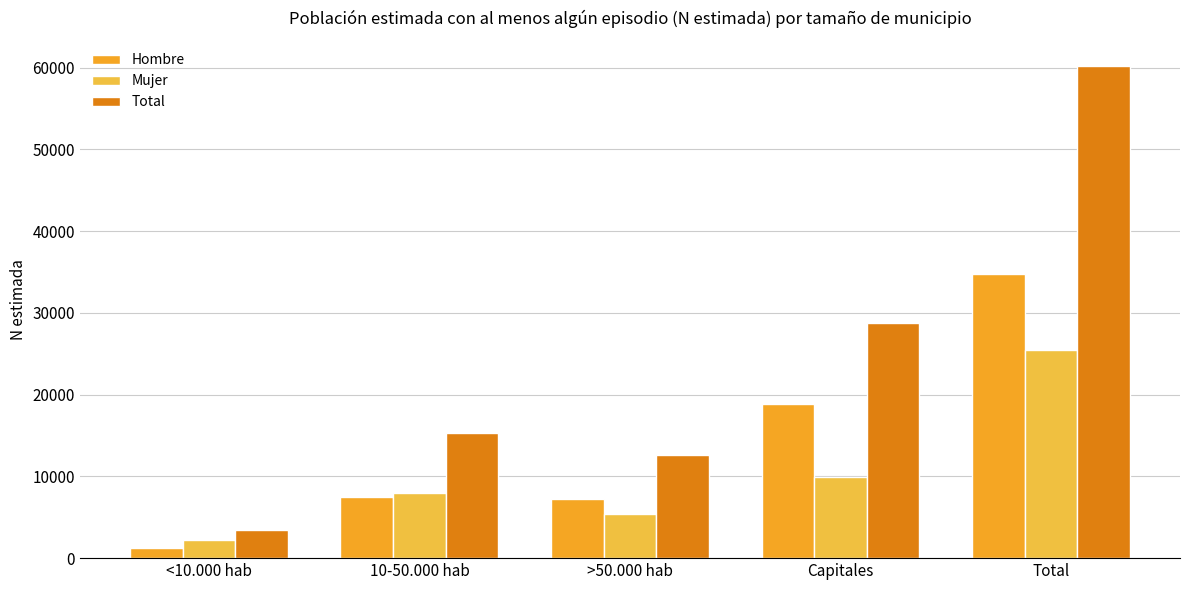

List the series in order of their overall mean, highest first.

Total, Hombre, Mujer